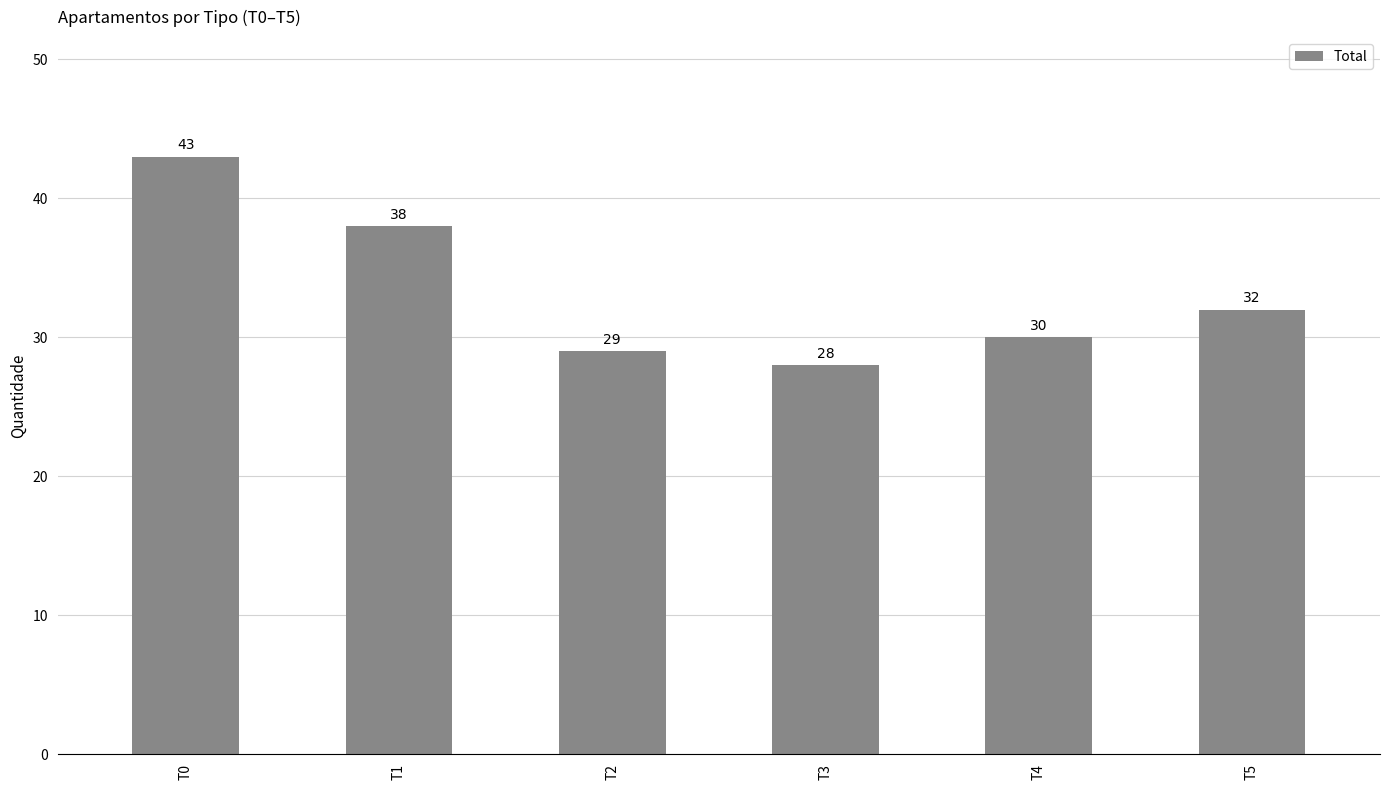

Reading left to right, list all the values displayed in this chart.

T0=43	T1=38	T2=29	T3=28	T4=30	T5=32